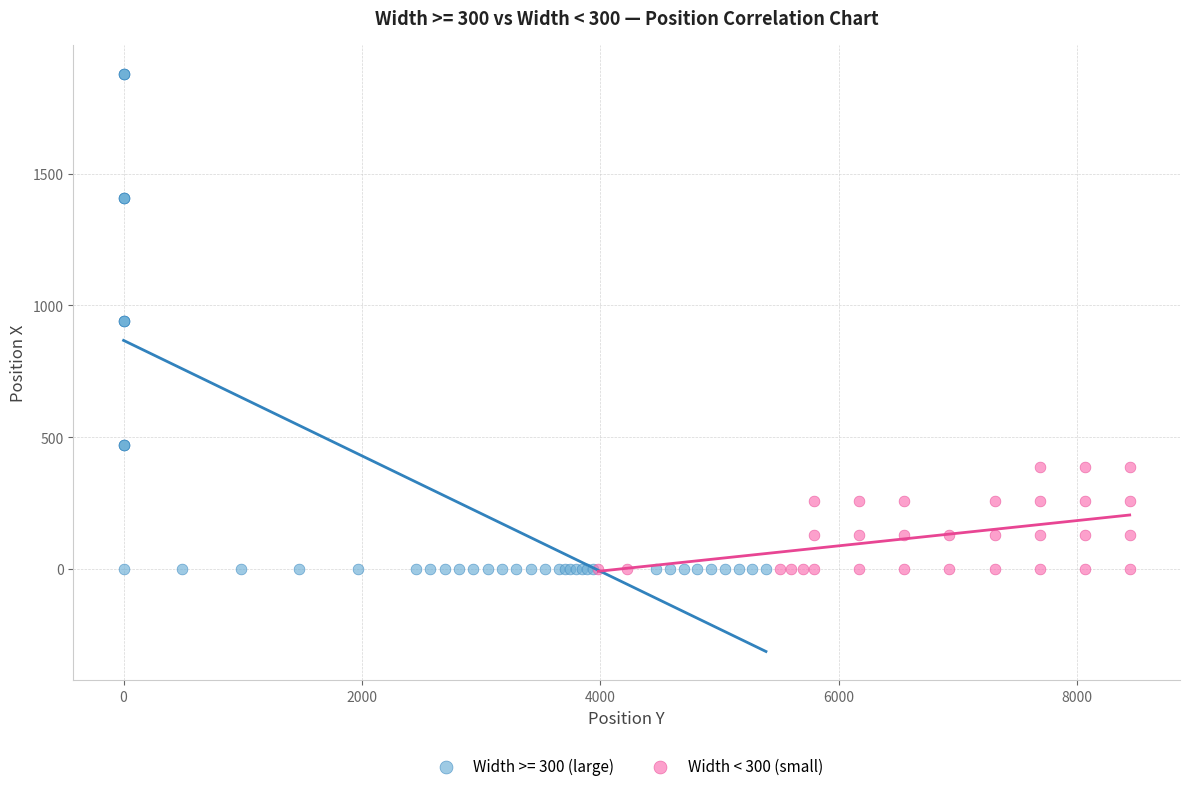

Which series reaches the maximum Y coordinate?

Width >= 300 (large)